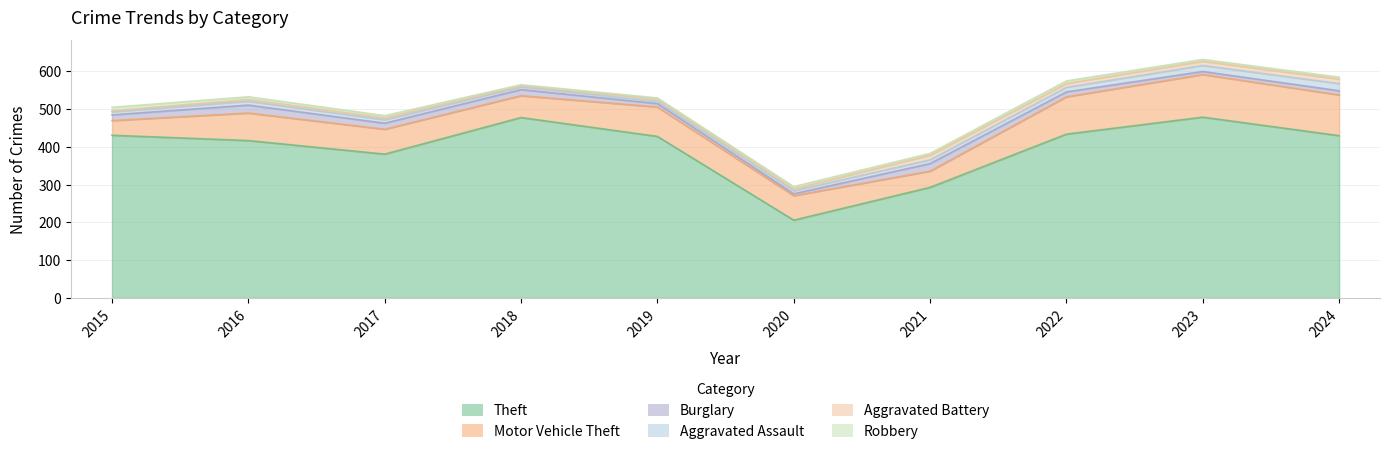

True or false: Aggravated Battery has more than 1 interior local peaks.

True